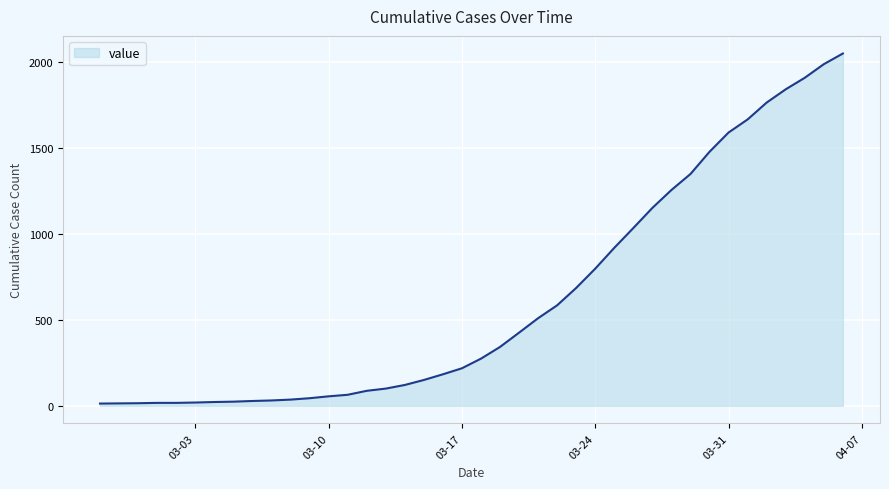

What is the maximum value shown in the chart?

2047